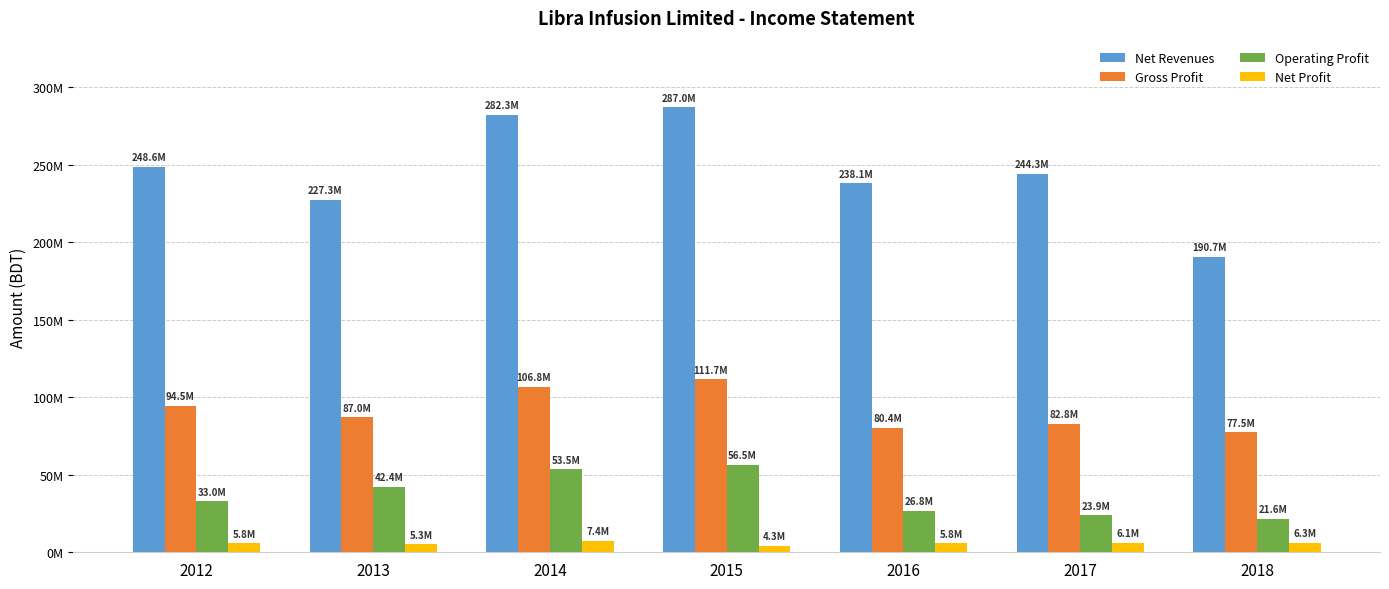

List the series in order of their peak value, highest first.

Net Revenues, Gross Profit, Operating Profit, Net Profit